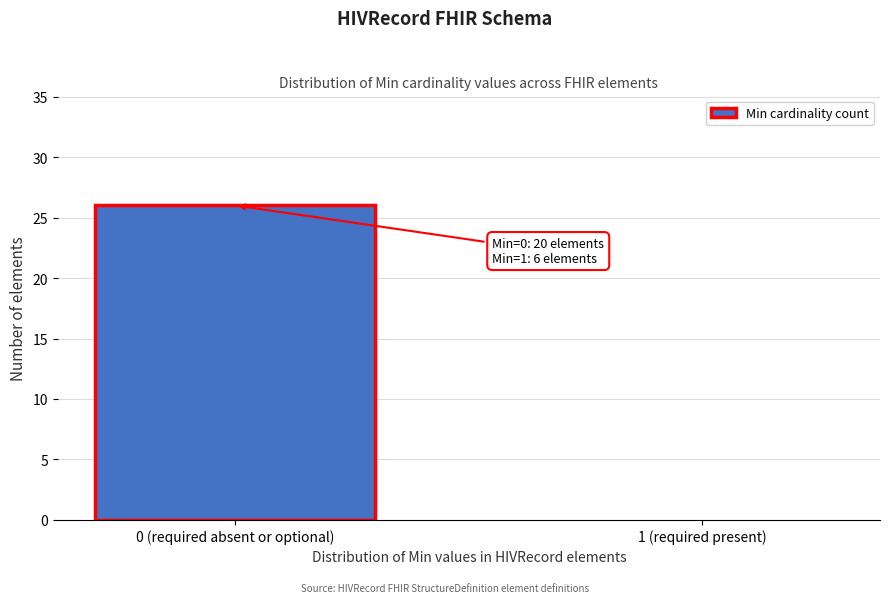

Reading left to right, what are all the values shown in this chart?

0 (required absent or optional)=26	1 (required present)=0